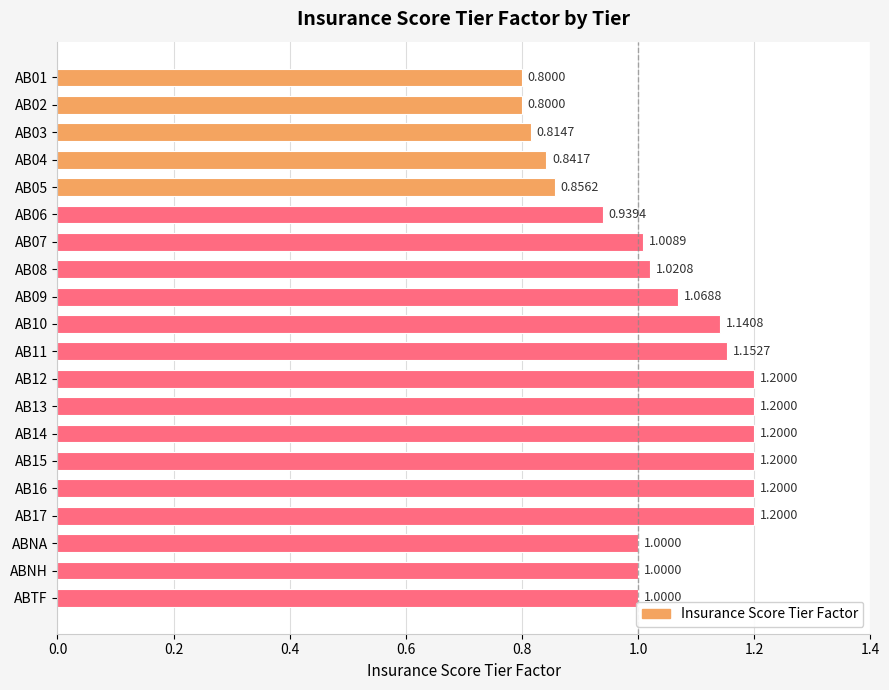

What is the ratio of the value at AB10 to the value at AB16?

1.0